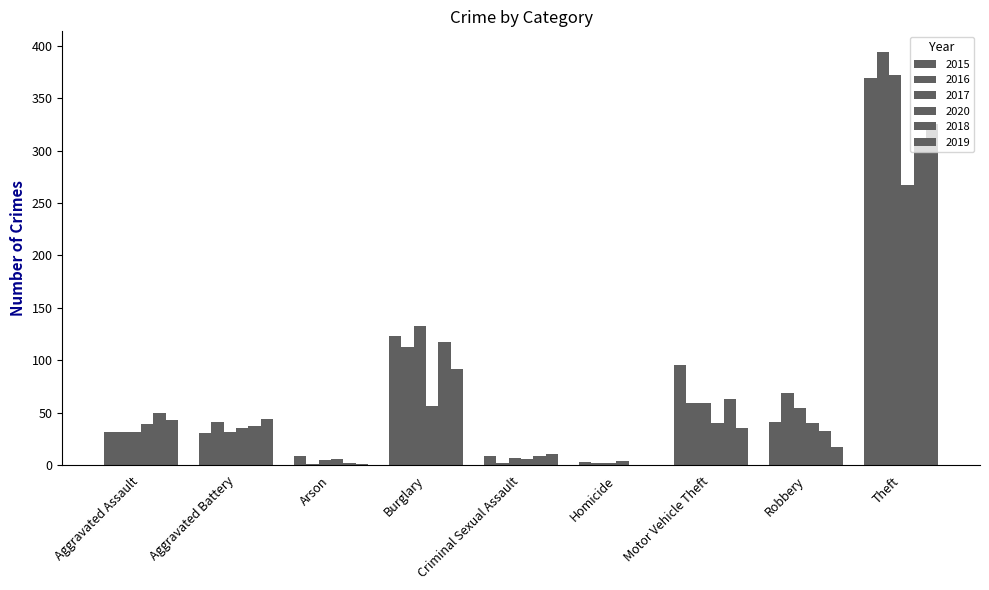

How many groups of bars are there?

9